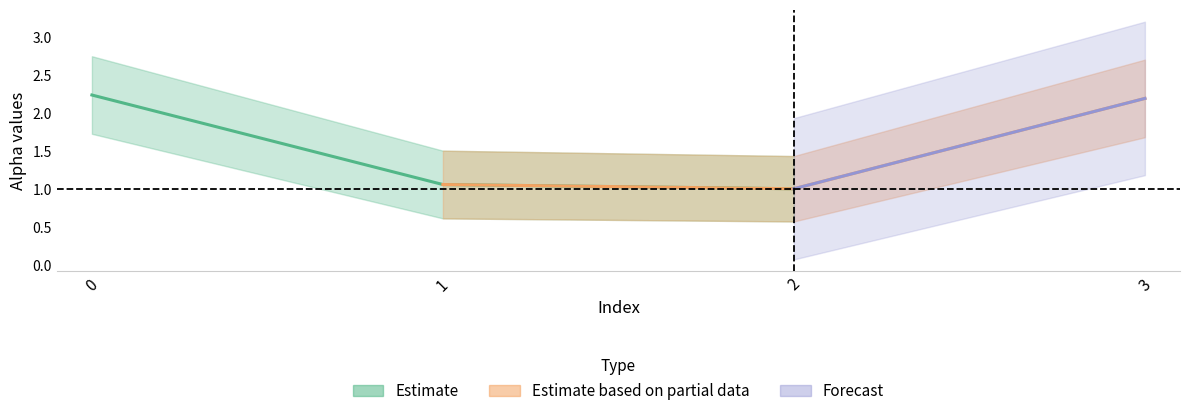

Reading left to right, extract all data points from this chart.

alpha_max_vals: 0=2.7	1=1.5	2=1.4	3=2.7
alpha_r_vals: 0=2.2	1=1.1	2=1.0	3=2.2
alpha_m_vals: 0=2.2	1=1.1	2=1.0	3=2.2